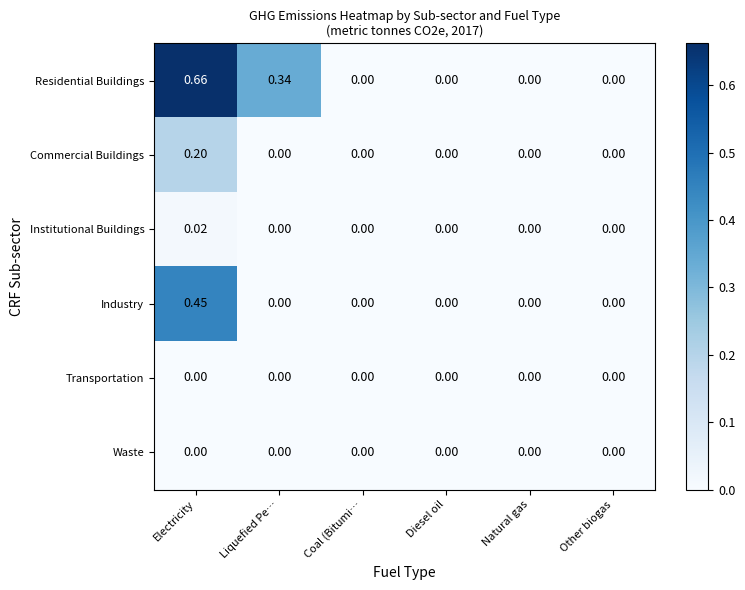

Which series changed the most between Liquefied Pe… and Natural gas?

Residential Buildings